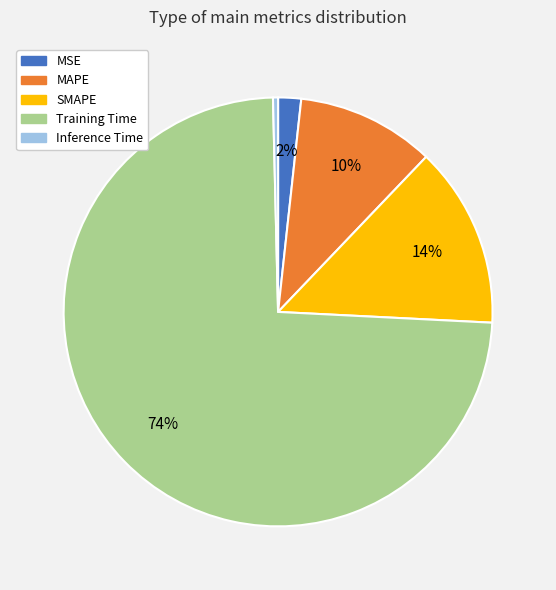

To the nearest percent, what is the average slice percentage?

20%